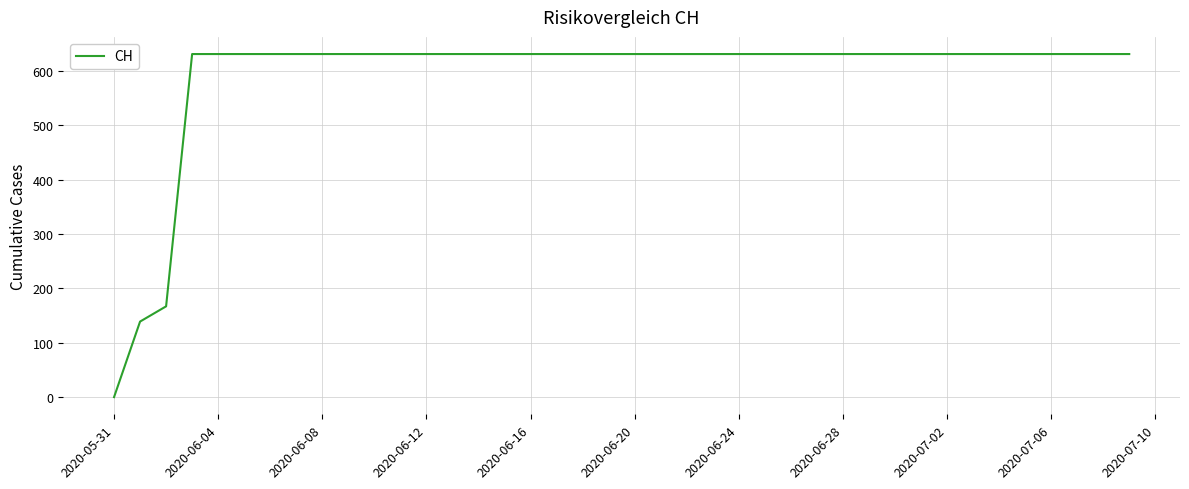

What is the maximum value shown in the chart?

631